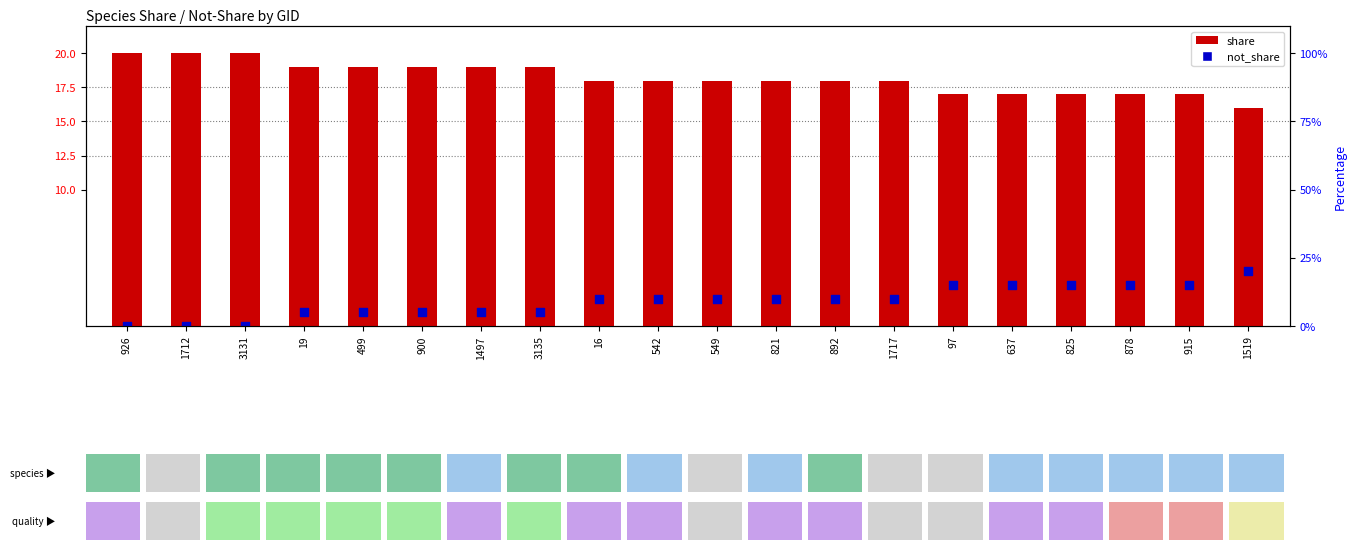

At which category is the sum across all series the highest?

926